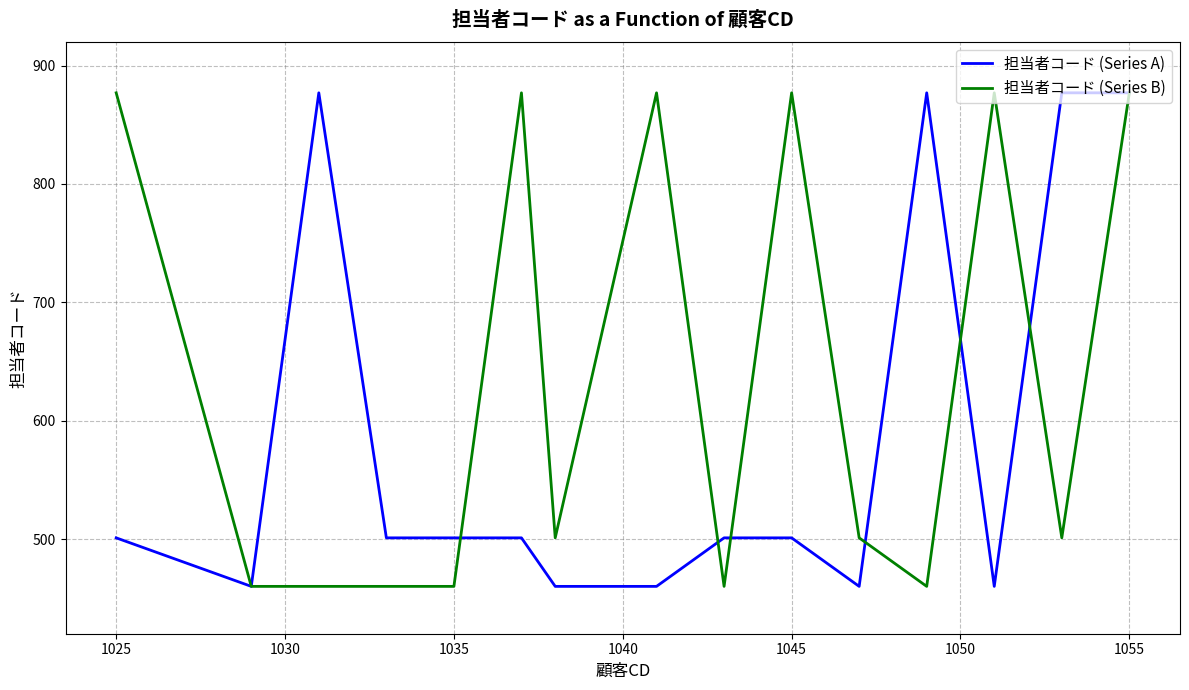

What are all the series names shown in the legend?

担当者コード (Series A), 担当者コード (Series B)